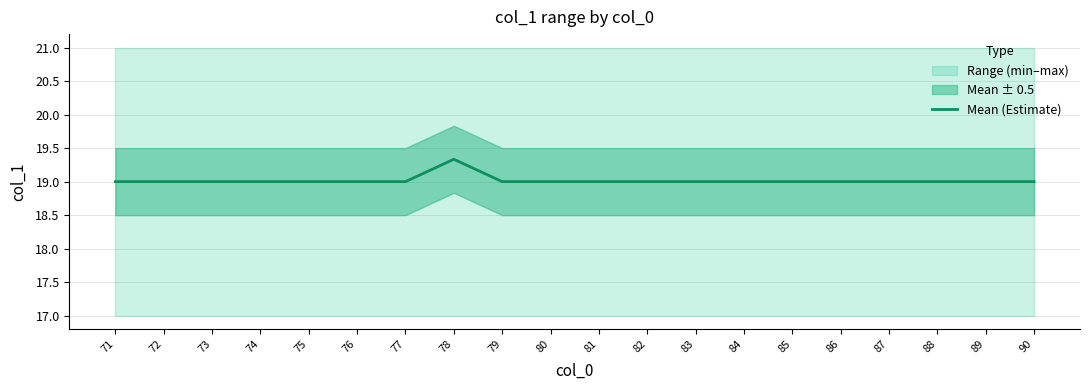

Which has a higher value, 84 or 87?

84